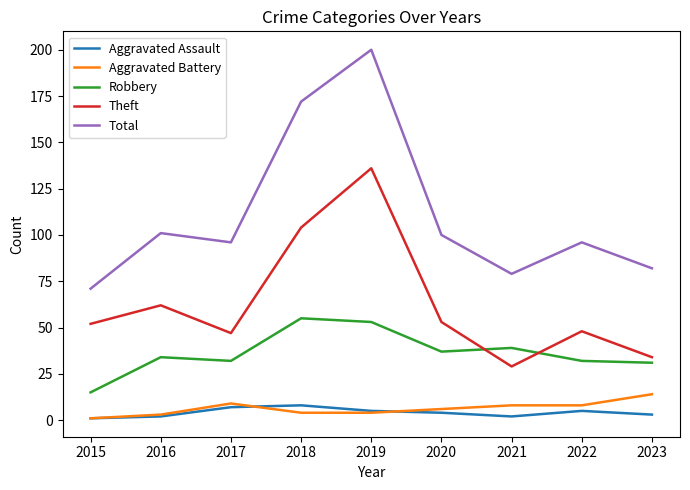

What value does the Theft series have at 2018, to the nearest 5?

105